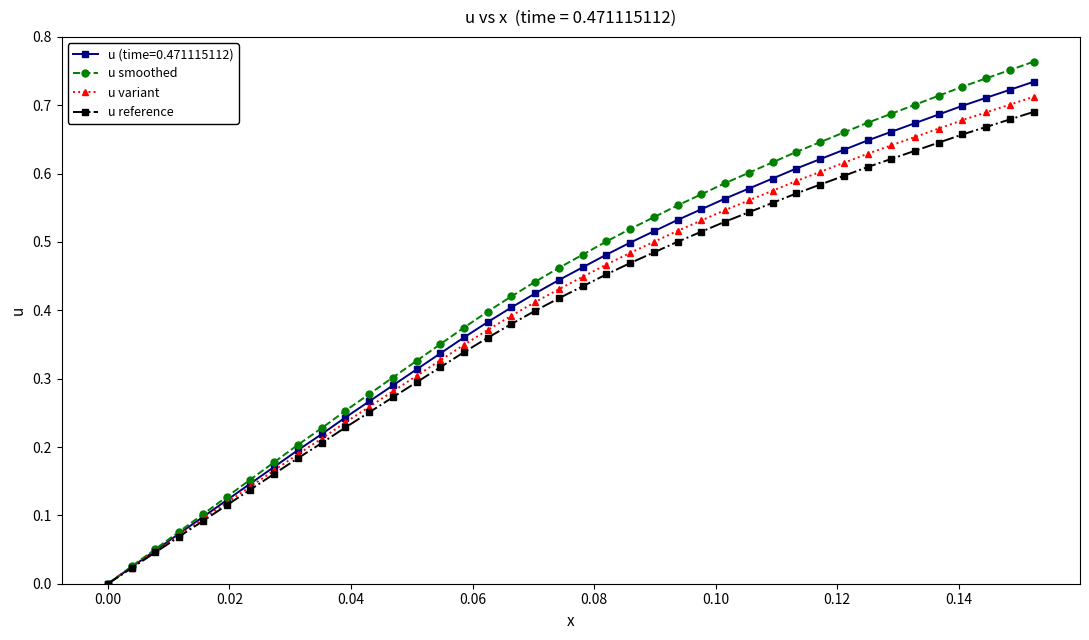

Which series has the widest spread of values?

u smoothed